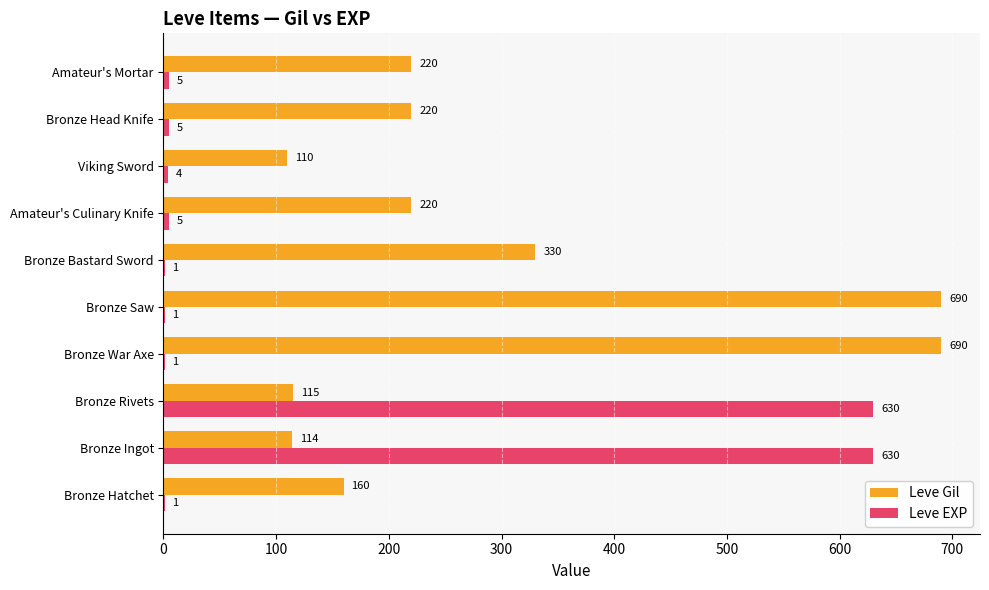

What is the greatest value displayed?

690